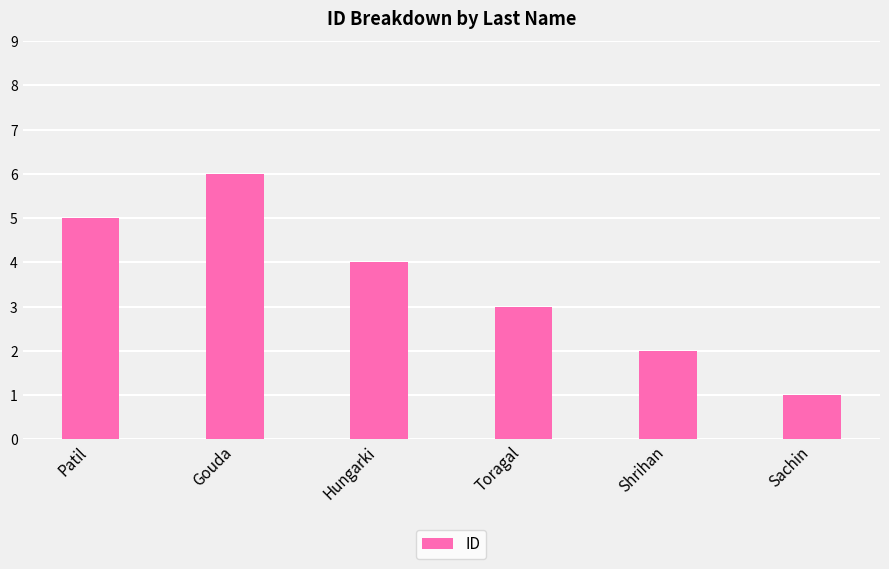

Which has a higher value, Patil or Sachin?

Patil